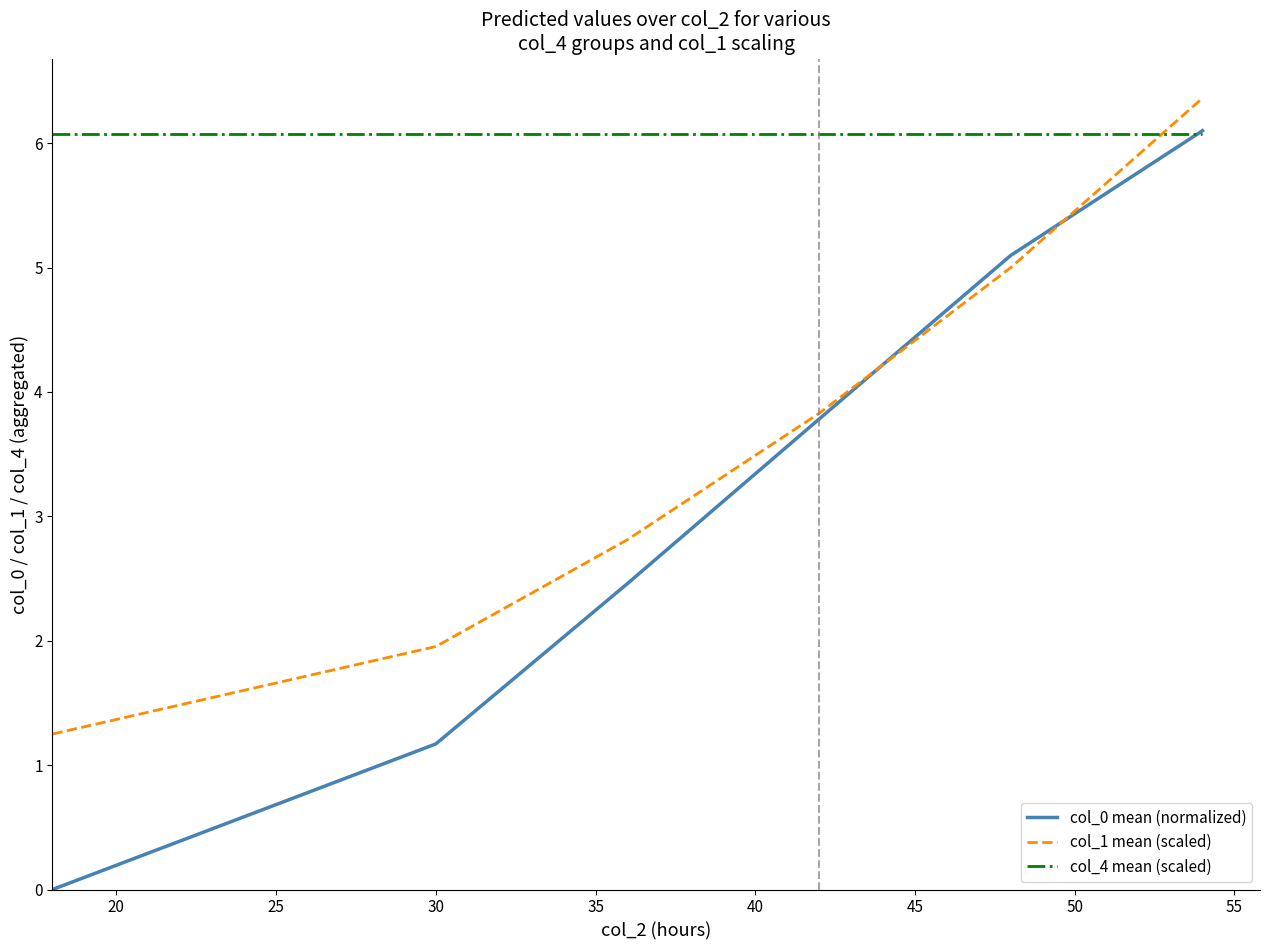

True or false: col_4 mean (scaled) has more than 2 points higher than both neighbors.

False